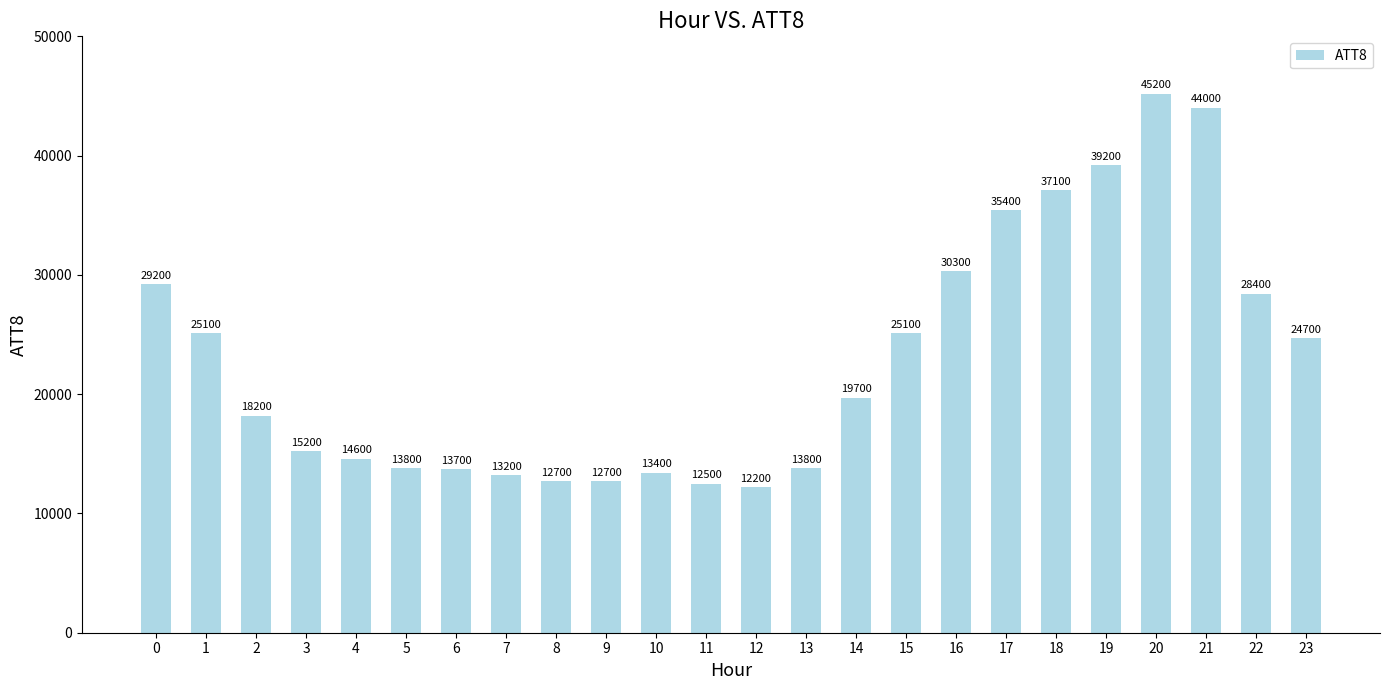

Is it true that the value at 4 is 14600?

True